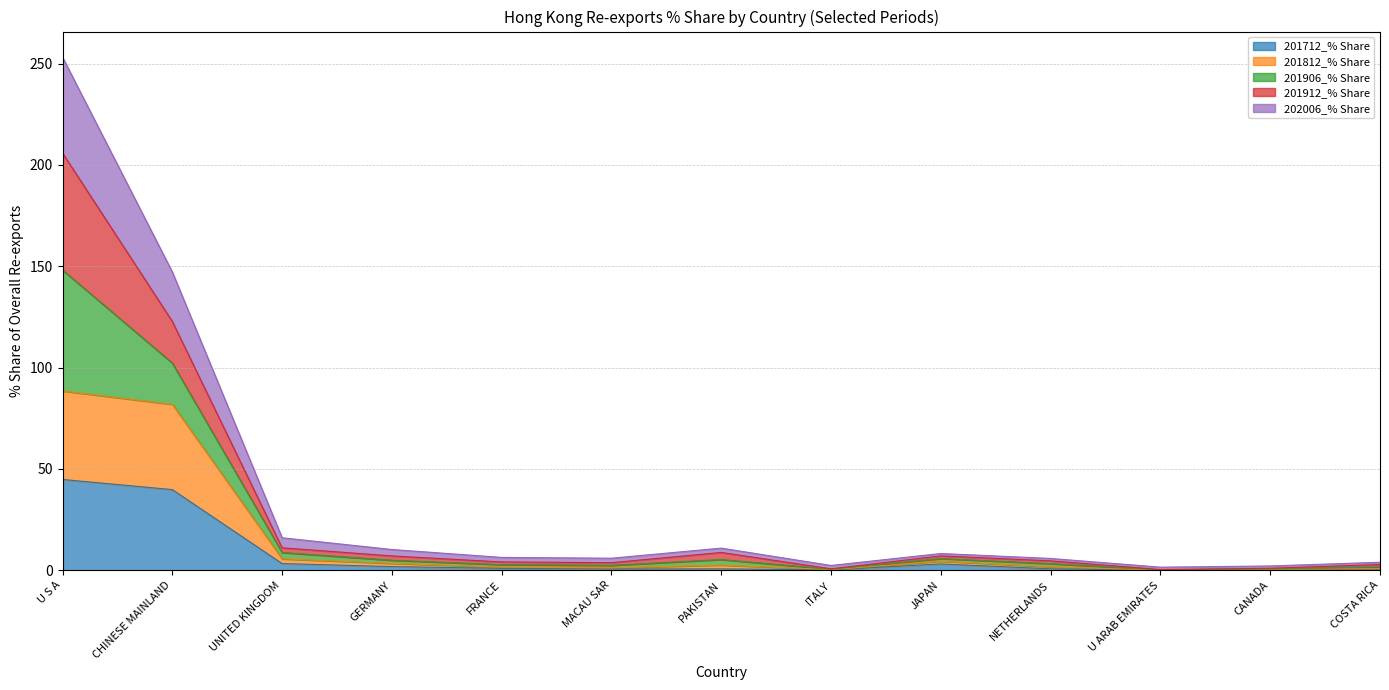

At which category is the sum across all series the highest?

U S A